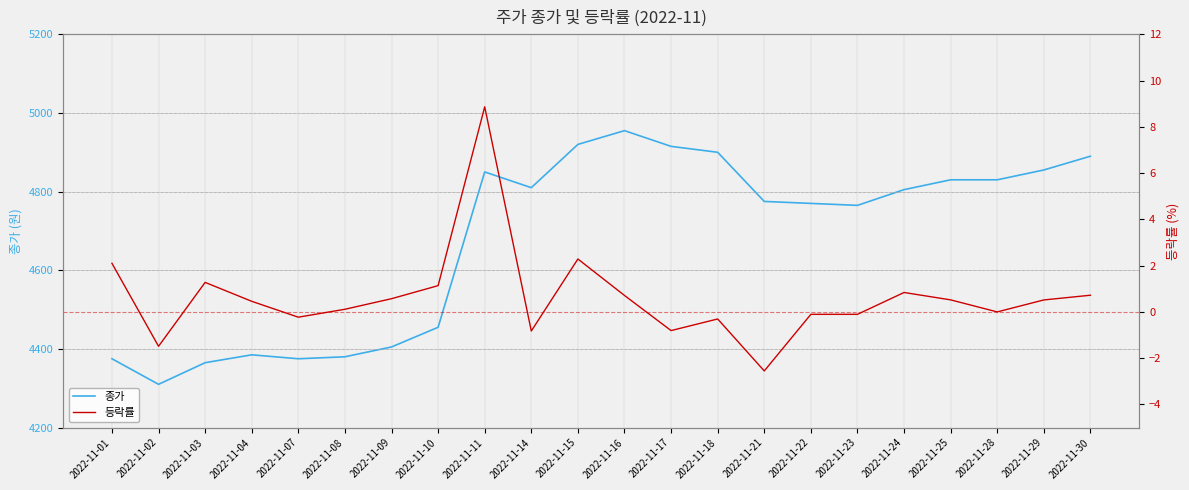

How many lines are shown in the chart?

2